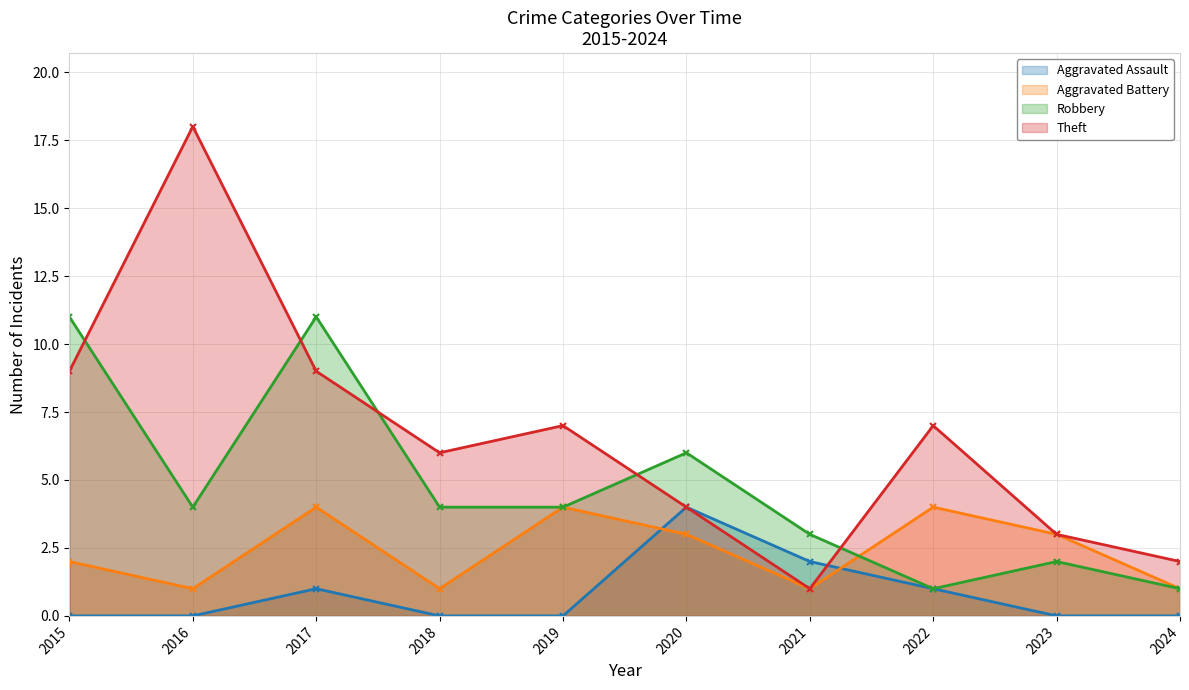

What are all the series names shown in the legend?

Aggravated Assault, Aggravated Battery, Robbery, Theft